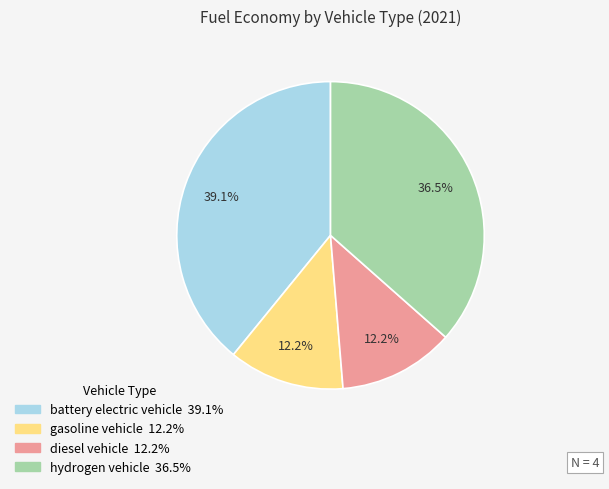

Which has a higher value, hydrogen vehicle or gasoline vehicle?

hydrogen vehicle